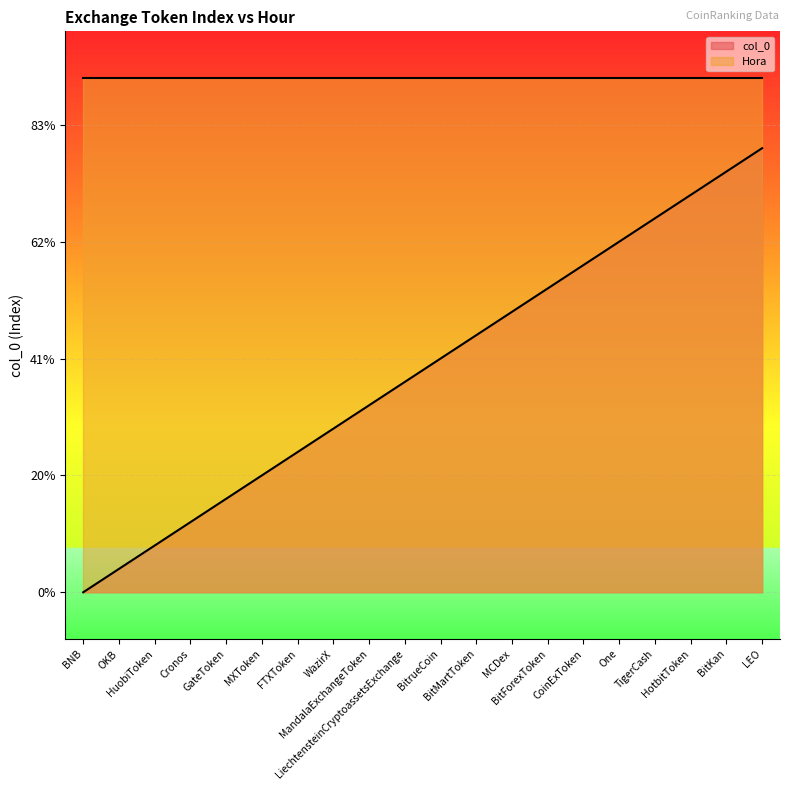

What is the label of the 11th point from the left?

BitrueCoin